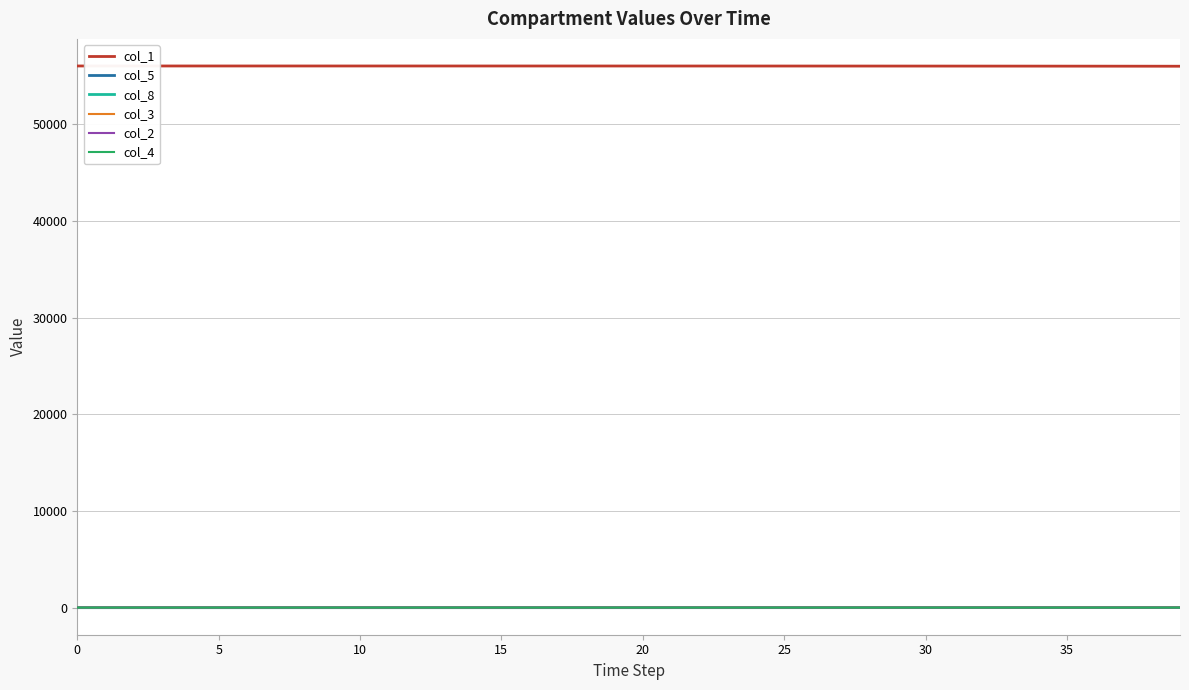

What is the greatest value displayed?

56045.0